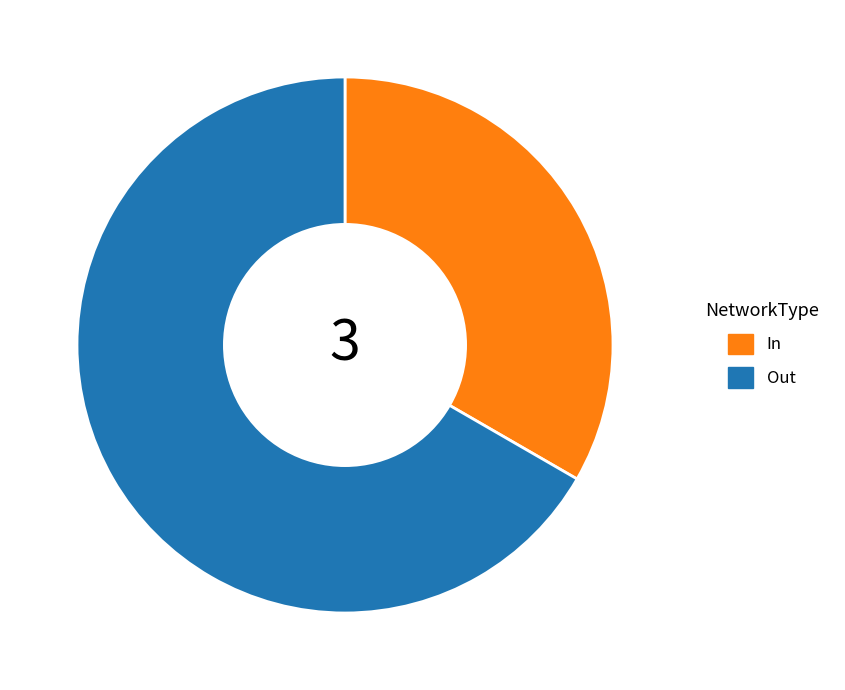

Between In and Out, which is larger?

Out